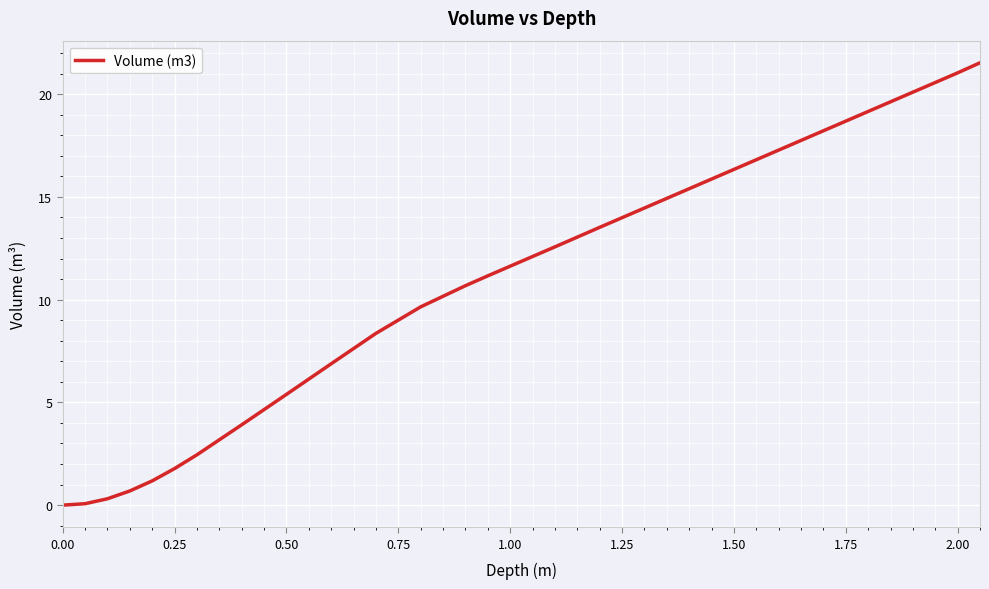

What is the difference between the values at 2.00 and 1.00?

9.4